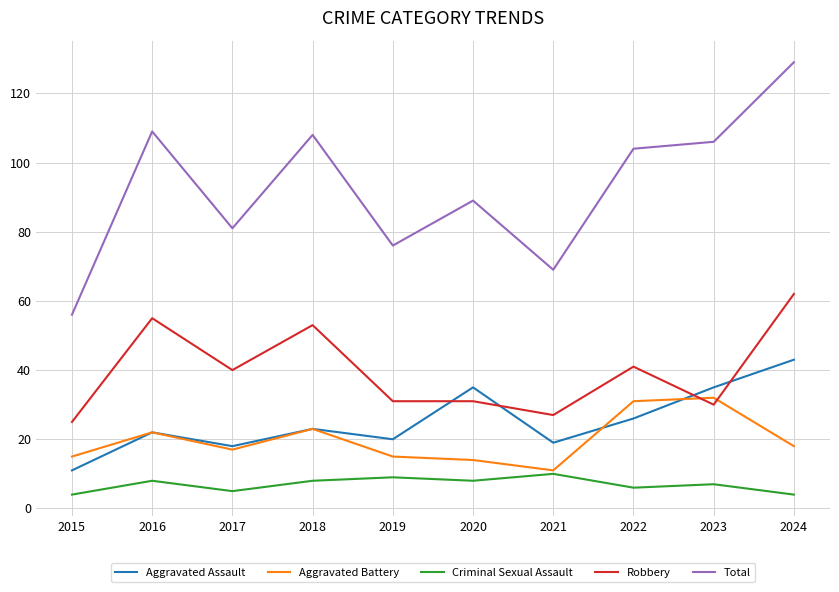

How many interior local peaks does the Aggravated Assault series have?

3